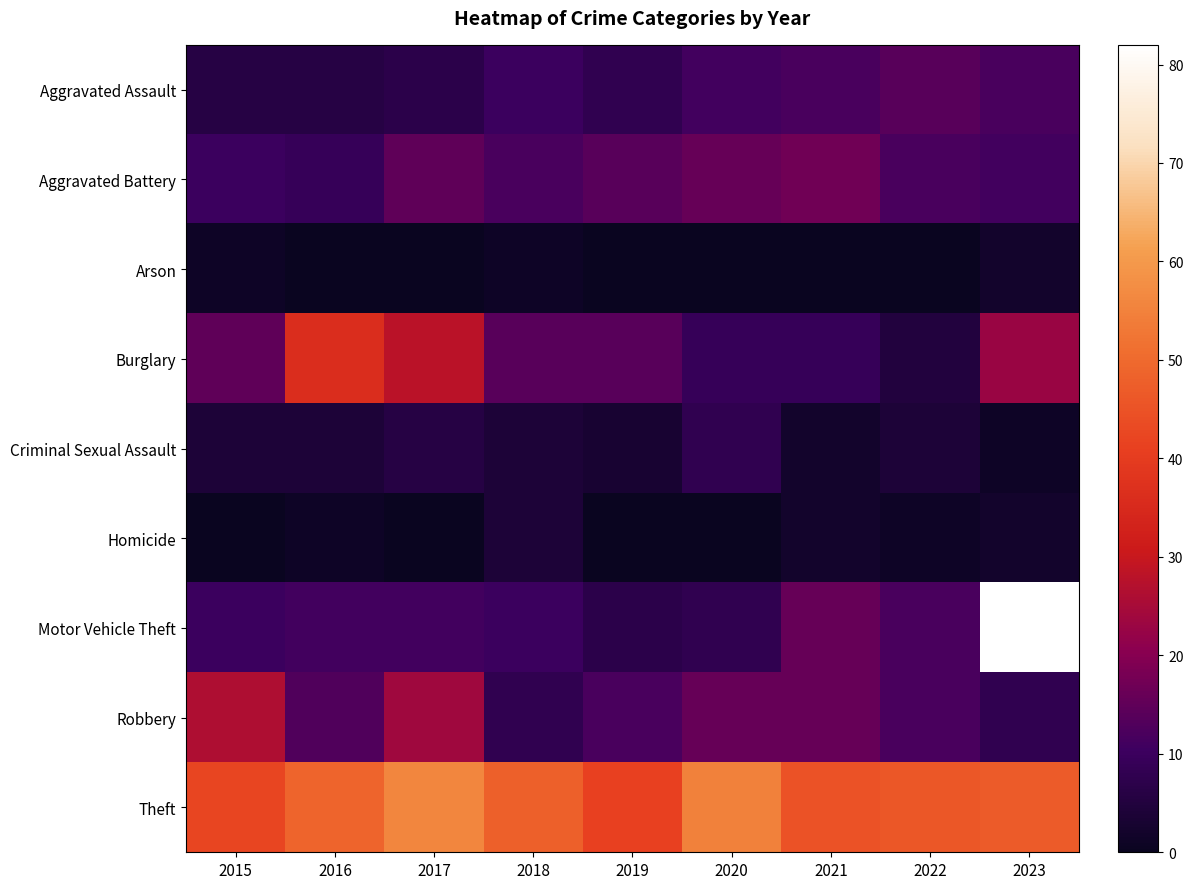

Rank the series at 2023 from lowest to highest value.

Criminal Sexual Assault, Arson, Homicide, Robbery, Aggravated Battery, Aggravated Assault, Burglary, Theft, Motor Vehicle Theft